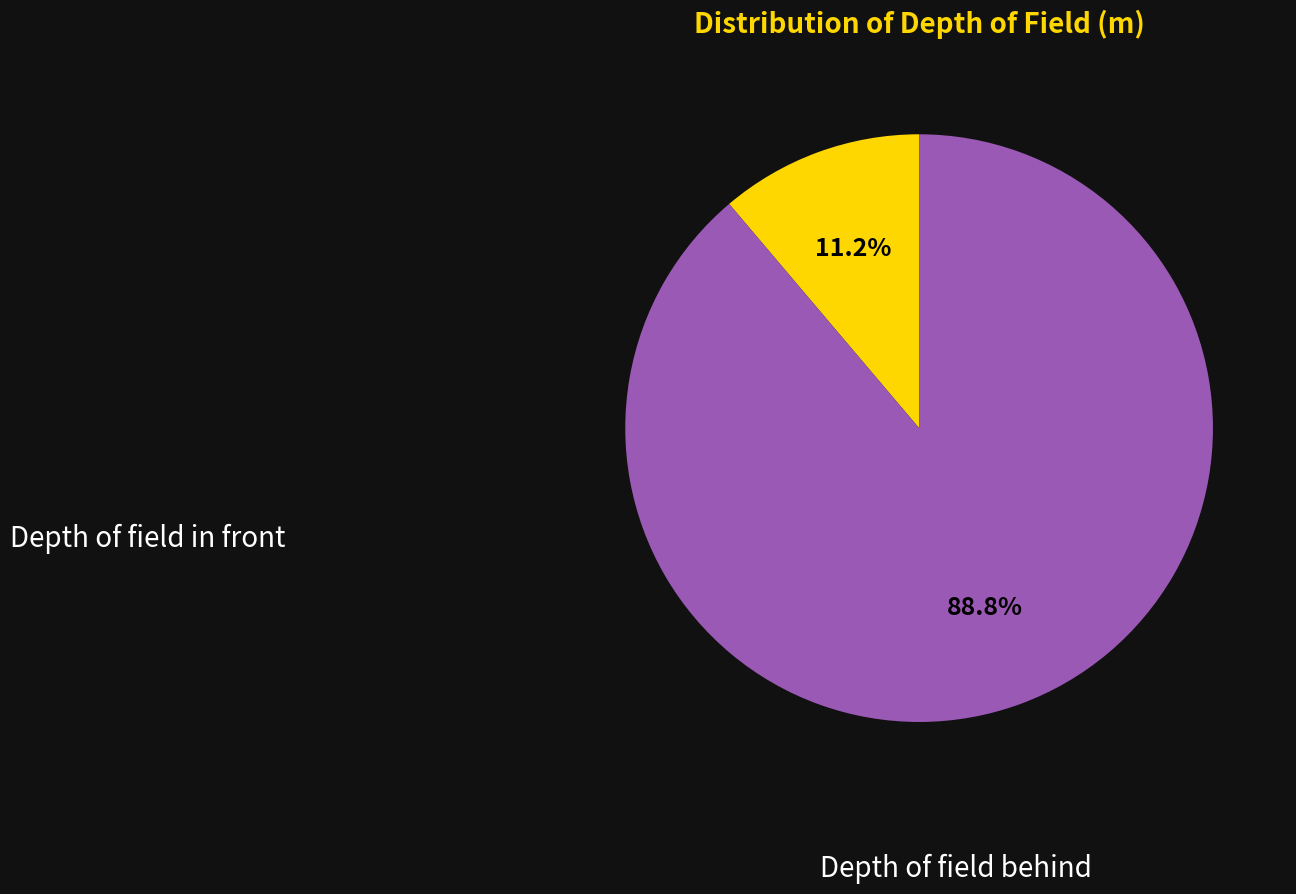

Rank the categories by value from highest to lowest.

Depth of field behind, Depth of field in front